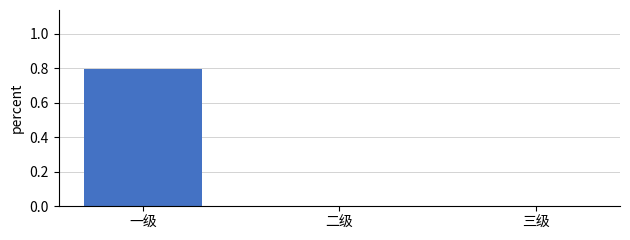

Between 二级 and 一级, which is larger?

一级